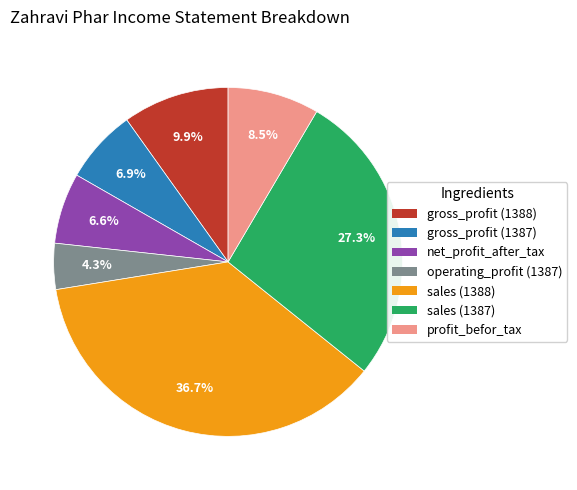

Count the number of slices in the pie.

7